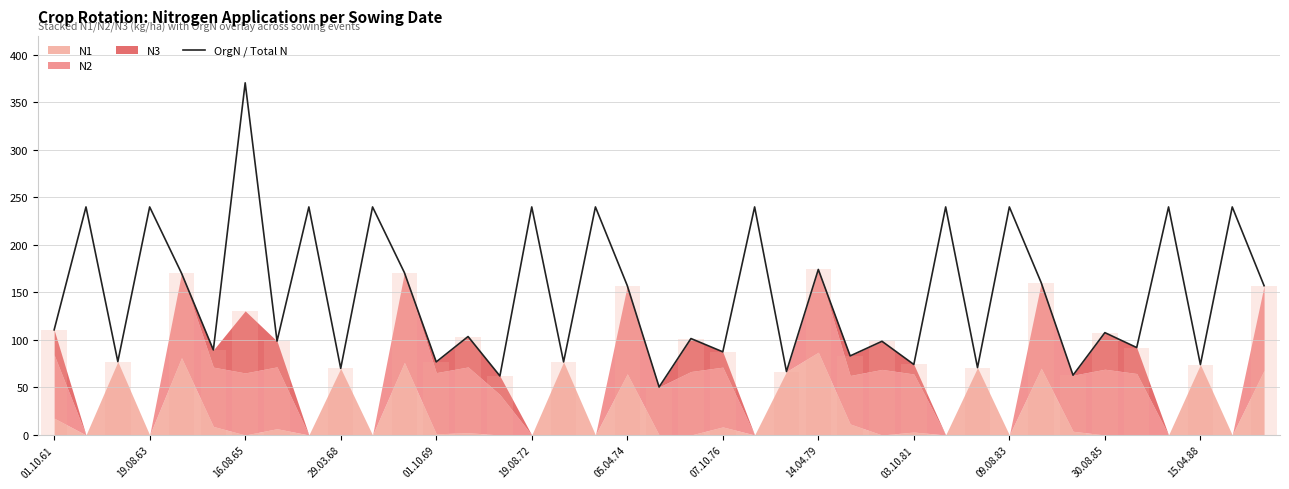

The chart shows a value of 160.3 at 31. True or false?

True